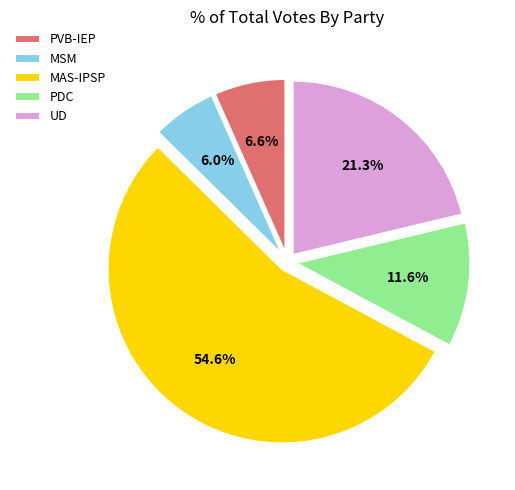

To the nearest percent, what is the difference between the largest and smallest slice percentages?

49%